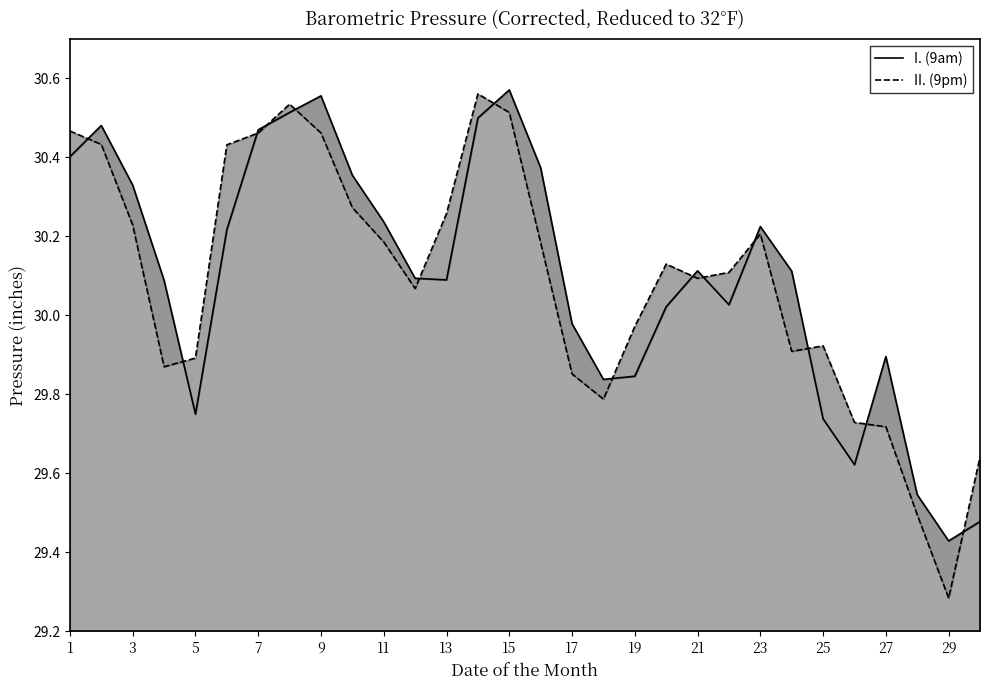

How many values in the II. (9pm) series are below 30?

12